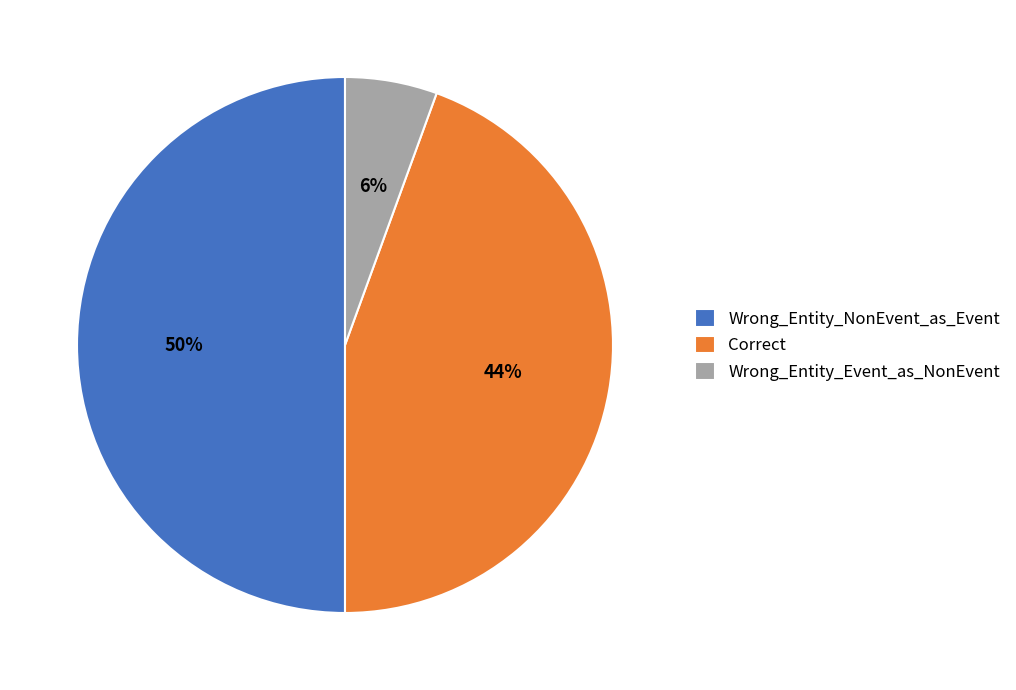

Which category has the biggest portion of the pie?

Wrong_Entity_NonEvent_as_Event